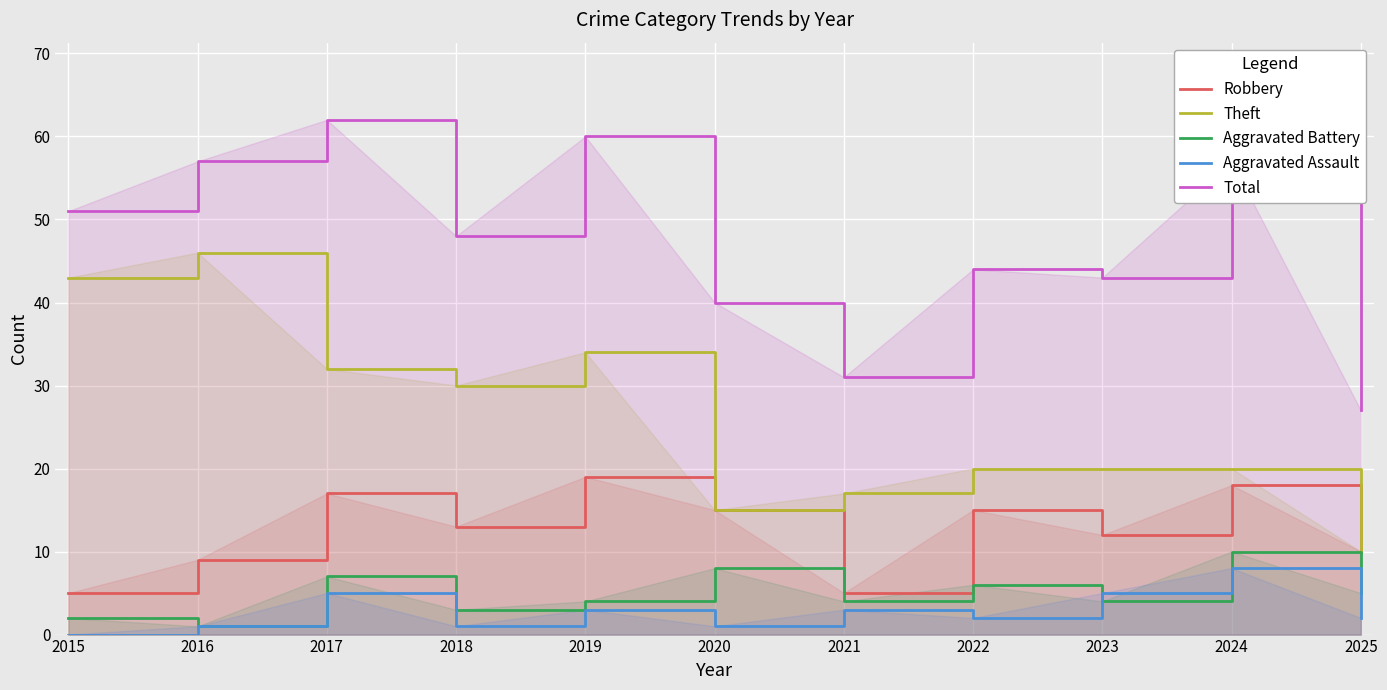

What is the sum of the Theft values at 2023 and 2019?

54